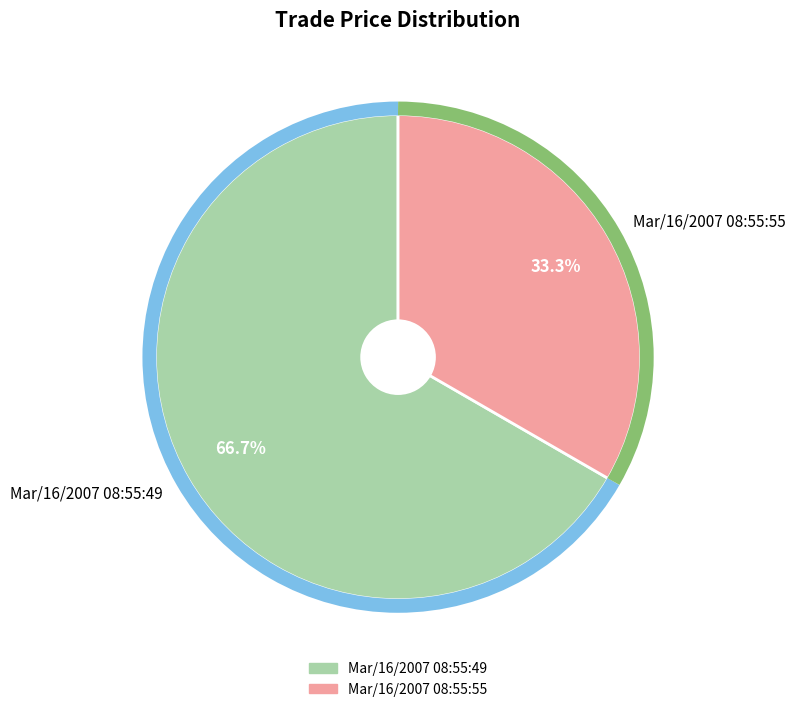

What percentage is the Mar/16/2007 08:55:49 slice, to the nearest percent?

67%